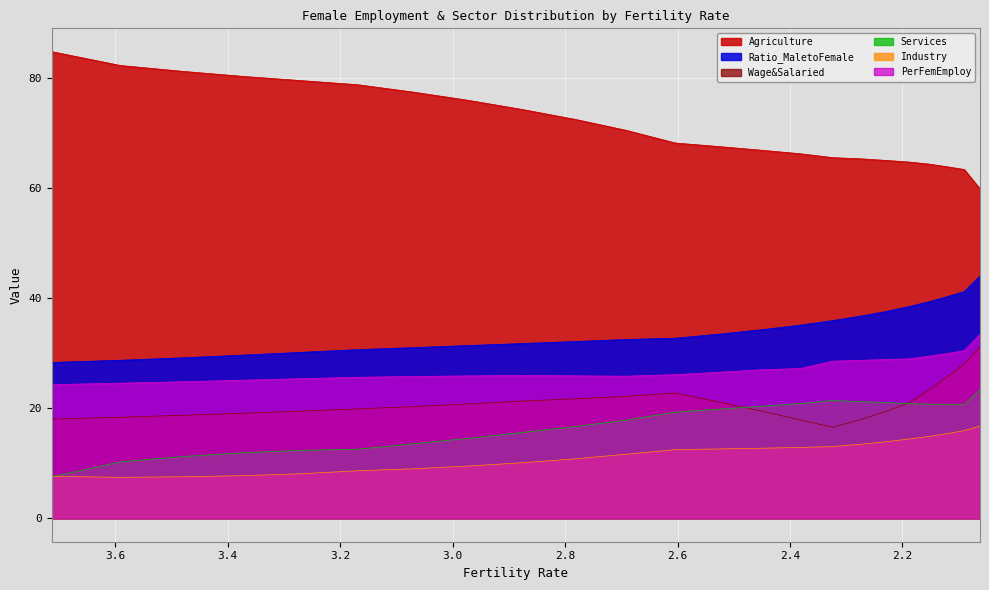

How many data points in Wage&Salaried are less than 20?

11